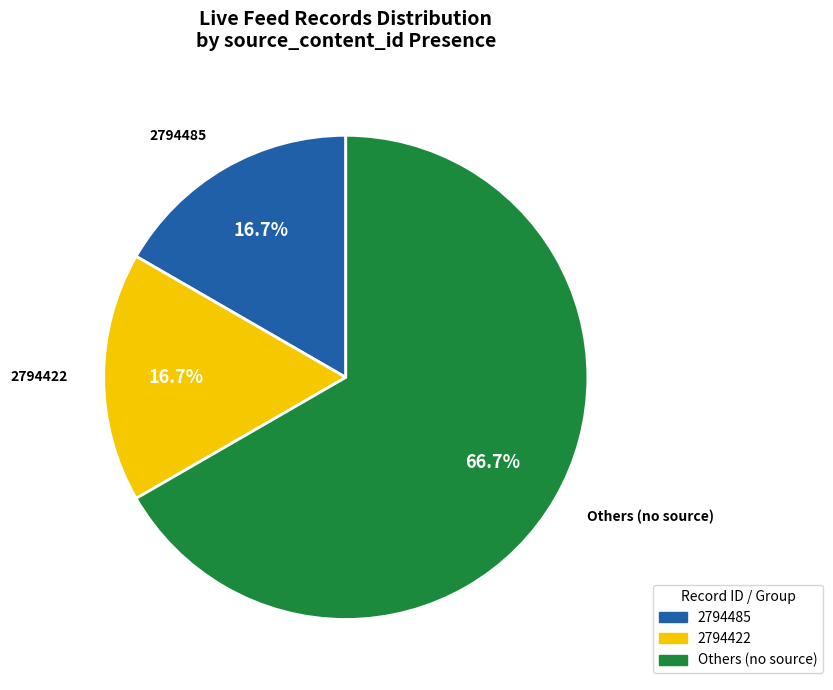

Is there any slice that represents more than half of the pie?

Yes